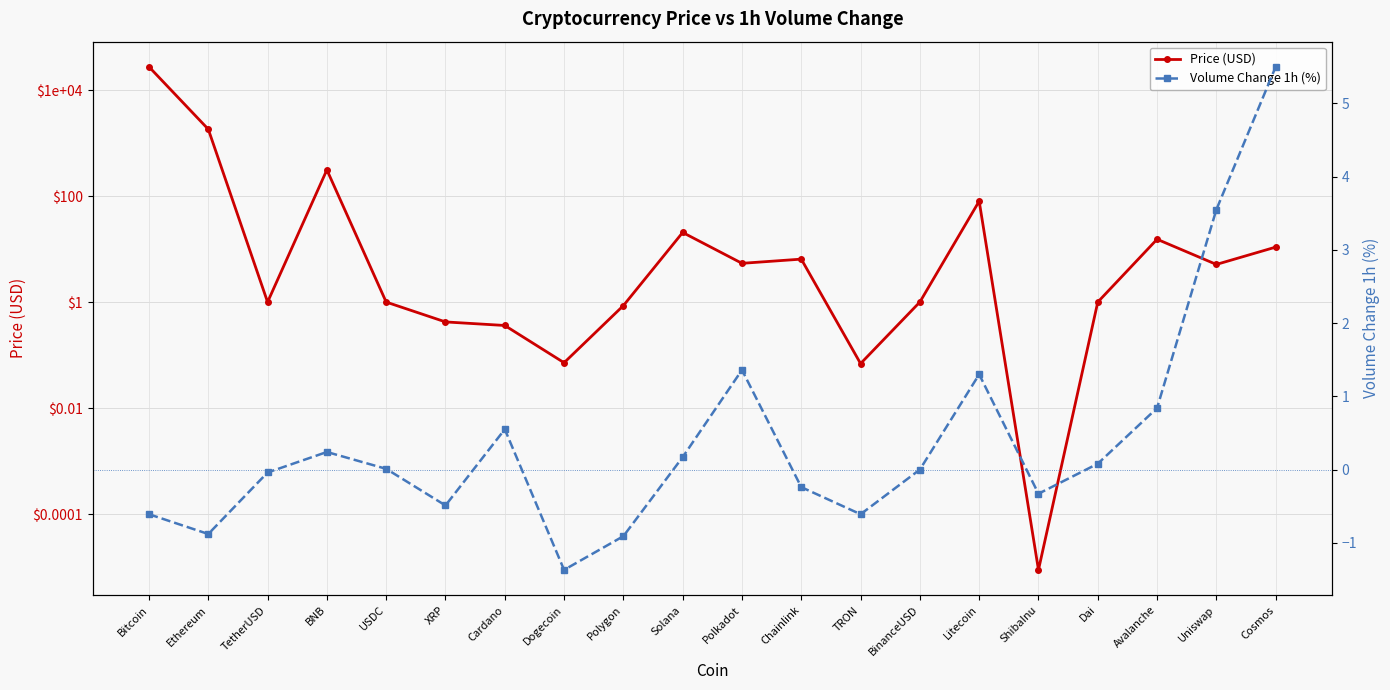

Which series has the largest total across all categories?

Price (USD)